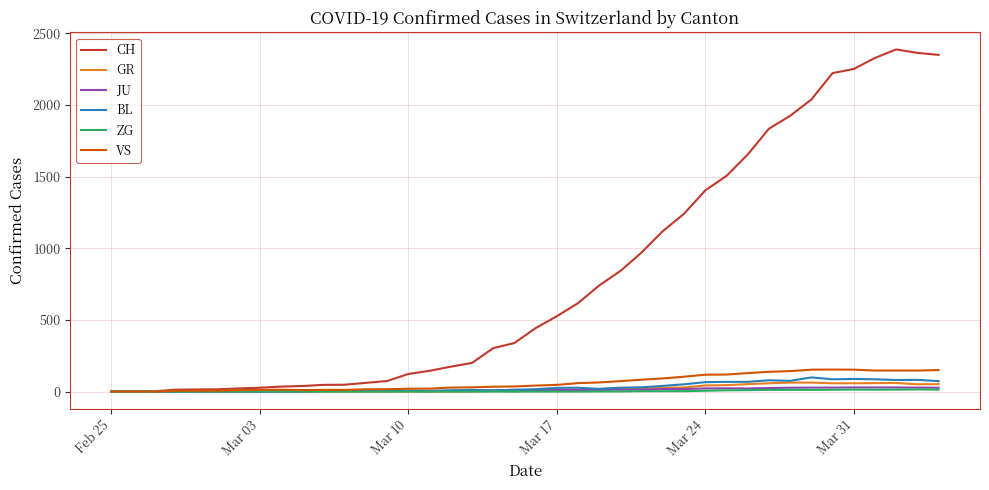

What is the maximum value for BL?

99